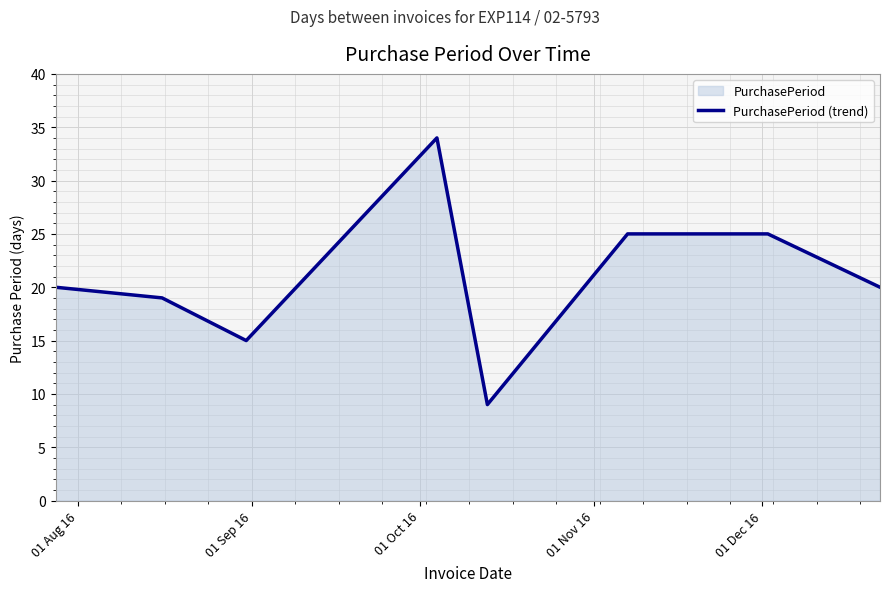

What is the average value?

21